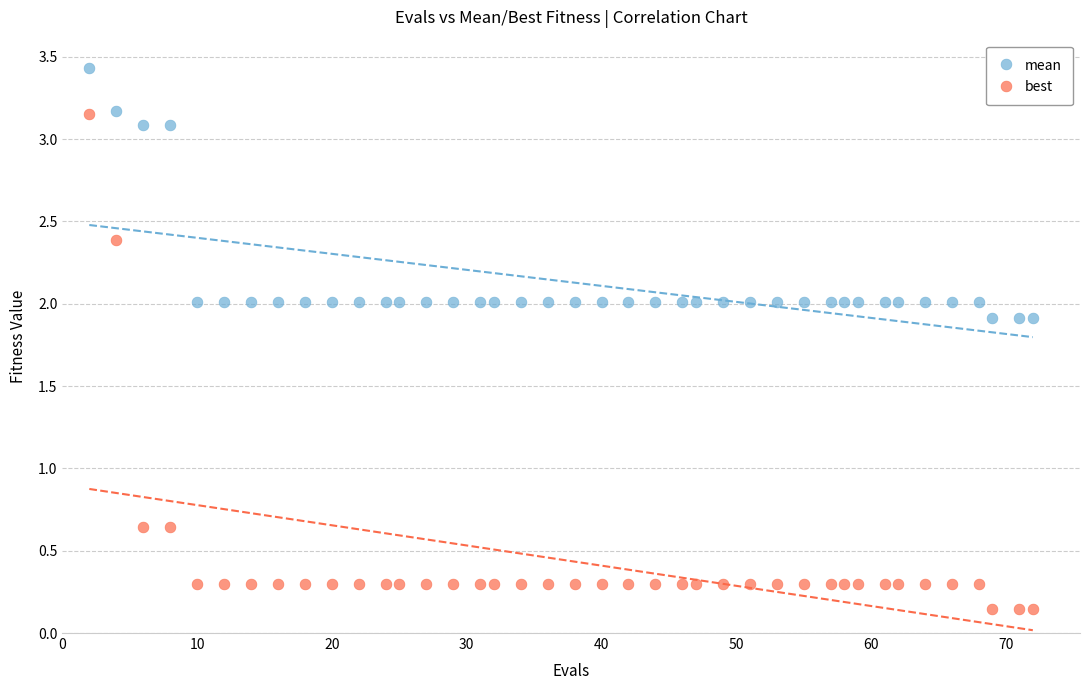

Across all data points, what is the range of Y values (max minus min)?

3.3